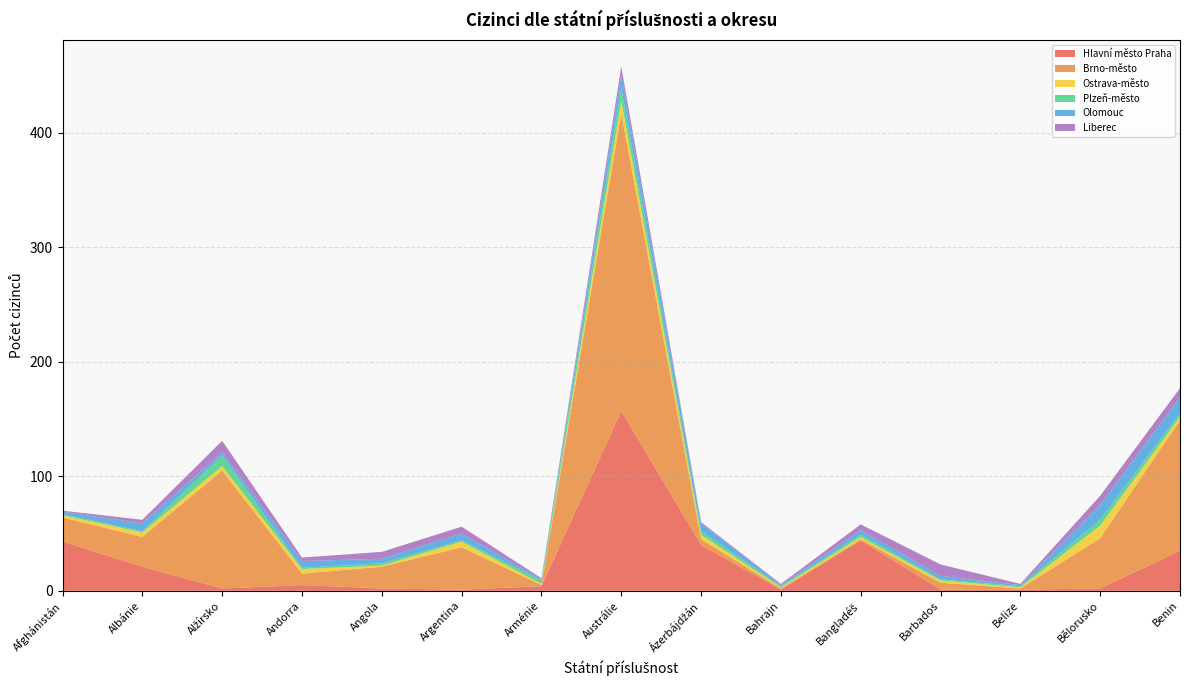

Reading left to right, extract all data points from this chart.

Hlavní město Praha: Afghánistán=43	Albánie=21	Alžírsko=2	Andorra=5	Angola=2	Argentina=1	Arménie=4	Austrálie=157	Ázerbájdžán=40	Bahrajn=1	Bangladéš=44	Barbados=1	Belize=1	Bělorusko=2	Benin=35
Brno-město: Afghánistán=21	Albánie=26	Alžírsko=103	Andorra=10	Angola=19	Argentina=37	Arménie=1	Austrálie=260	Ázerbájdžán=5	Bahrajn=1	Bangladéš=1	Barbados=6	Belize=1	Bělorusko=44	Benin=114
Ostrava-město: Afghánistán=2	Albánie=4	Alžírsko=4	Andorra=4	Angola=1	Argentina=5	Arménie=1	Austrálie=11	Ázerbájdžán=4	Bahrajn=1	Bangladéš=2	Barbados=2	Belize=1	Bělorusko=11	Benin=3
Plzeň-město: Afghánistán=1	Albánie=1	Alžírsko=9	Andorra=1	Angola=2	Argentina=1	Arménie=3	Austrálie=11	Ázerbájdžán=3	Bahrajn=1	Bangladéš=2	Barbados=1	Belize=1	Bělorusko=5	Benin=3
Olomouc: Afghánistán=2	Albánie=7	Alžírsko=3	Andorra=6	Angola=4	Argentina=6	Arménie=1	Austrálie=12	Ázerbájdžán=7	Bahrajn=1	Bangladéš=4	Barbados=3	Belize=1	Bělorusko=13	Benin=14
Liberec: Afghánistán=1	Albánie=3	Alžírsko=10	Andorra=3	Angola=6	Argentina=6	Arménie=1	Austrálie=7	Ázerbájdžán=1	Bahrajn=1	Bangladéš=5	Barbados=10	Belize=1	Bělorusko=8	Benin=8